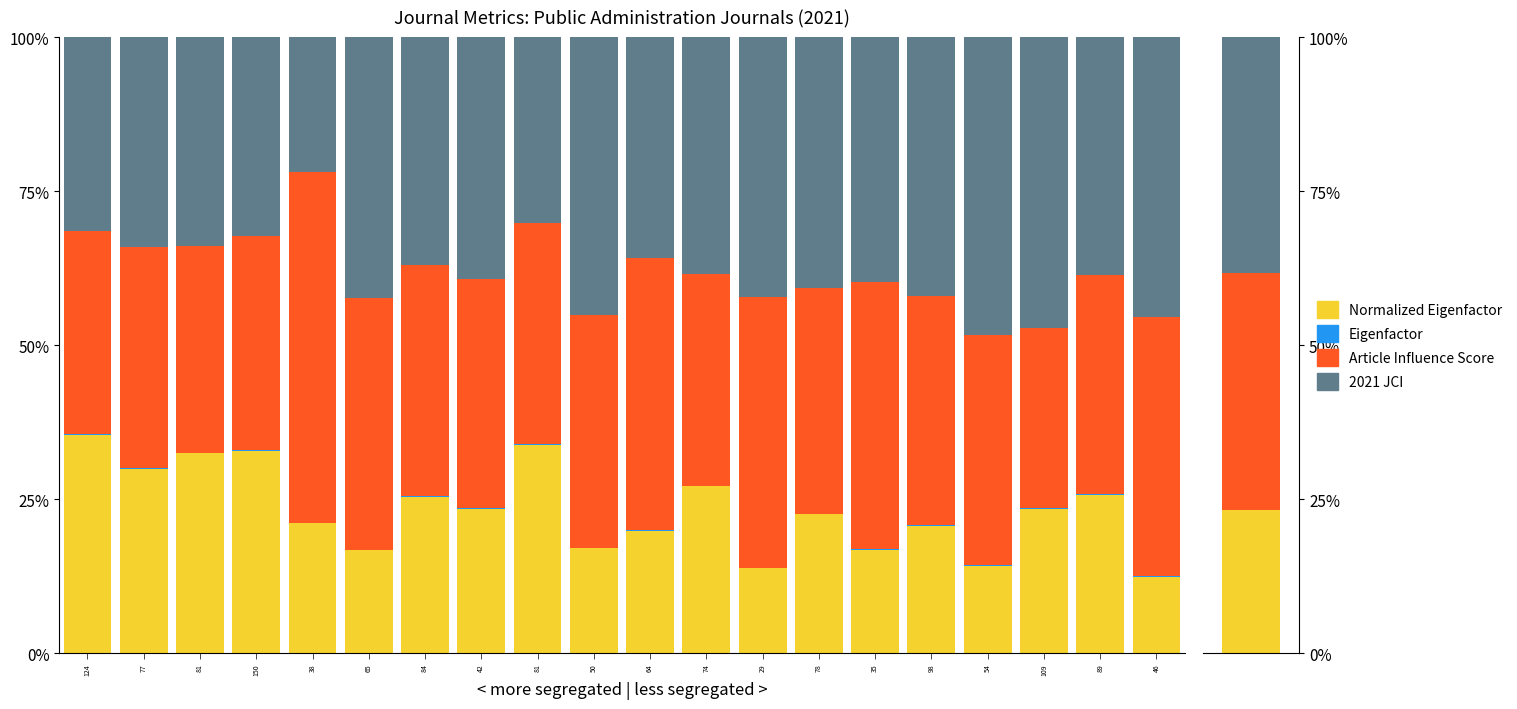

Is the value of Article Influence Score at 74 greater than the value of Normalized Eigenfactor at 78?

Yes